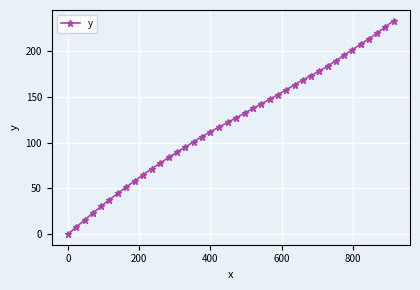

What is the average value?

121.6